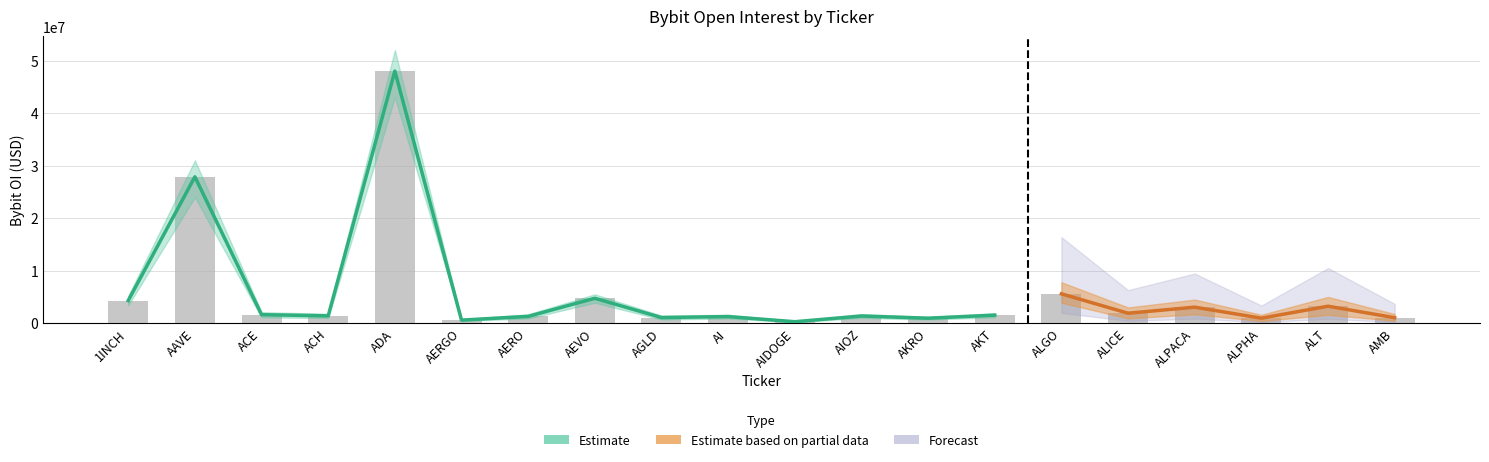

What is the maximum value shown in the chart?

47996067